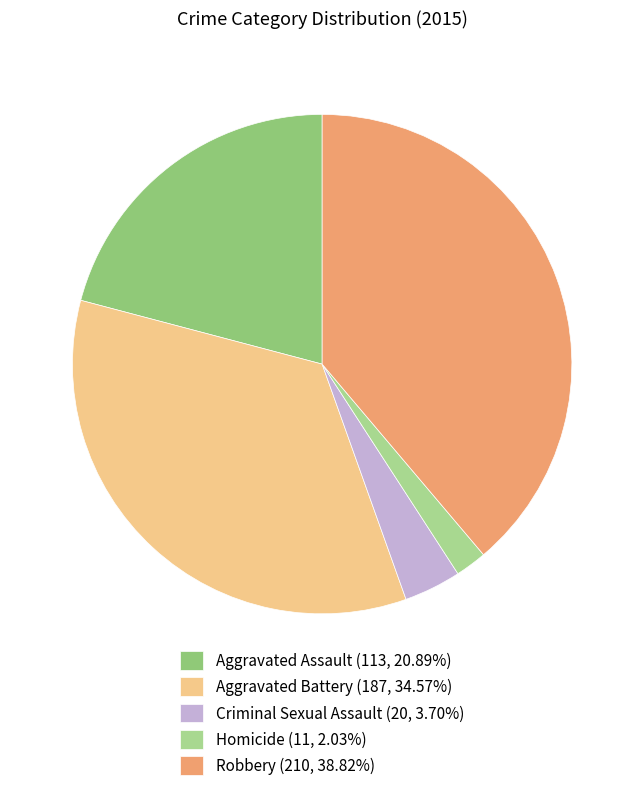

How many segments does this pie chart have?

5